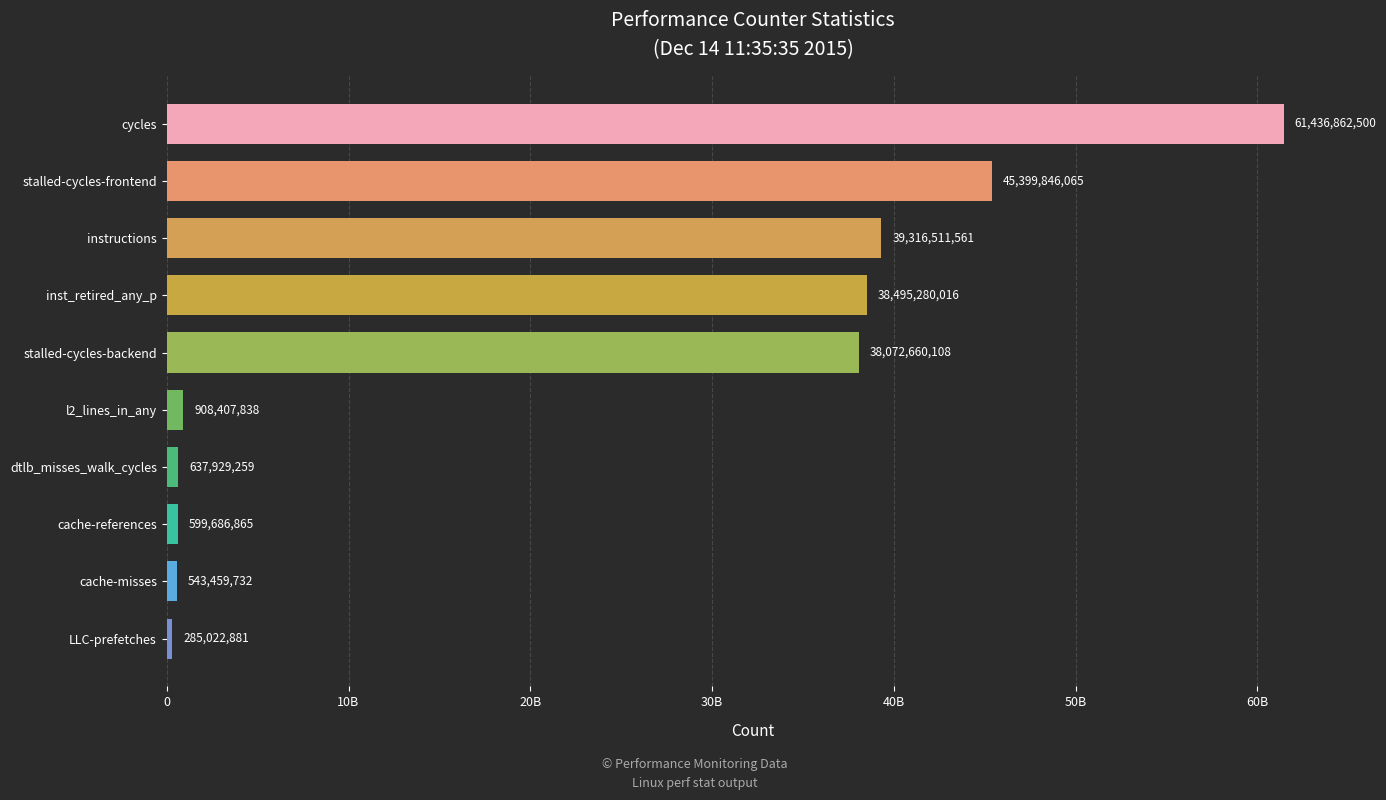

What is the sum of all values?

225695666825